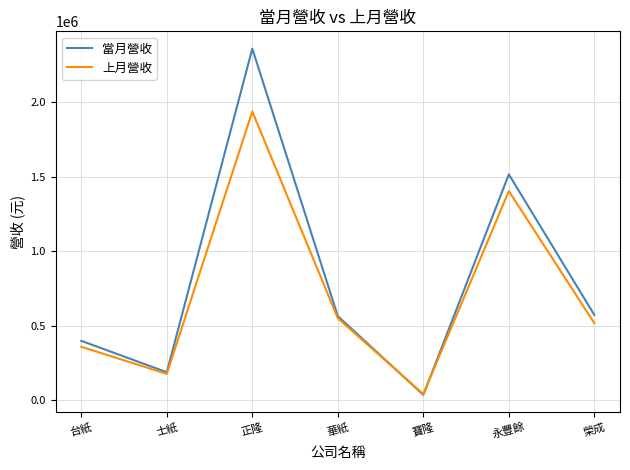

After their last crossing, which series has the higher values: 上月營收 or 當月營收?

當月營收